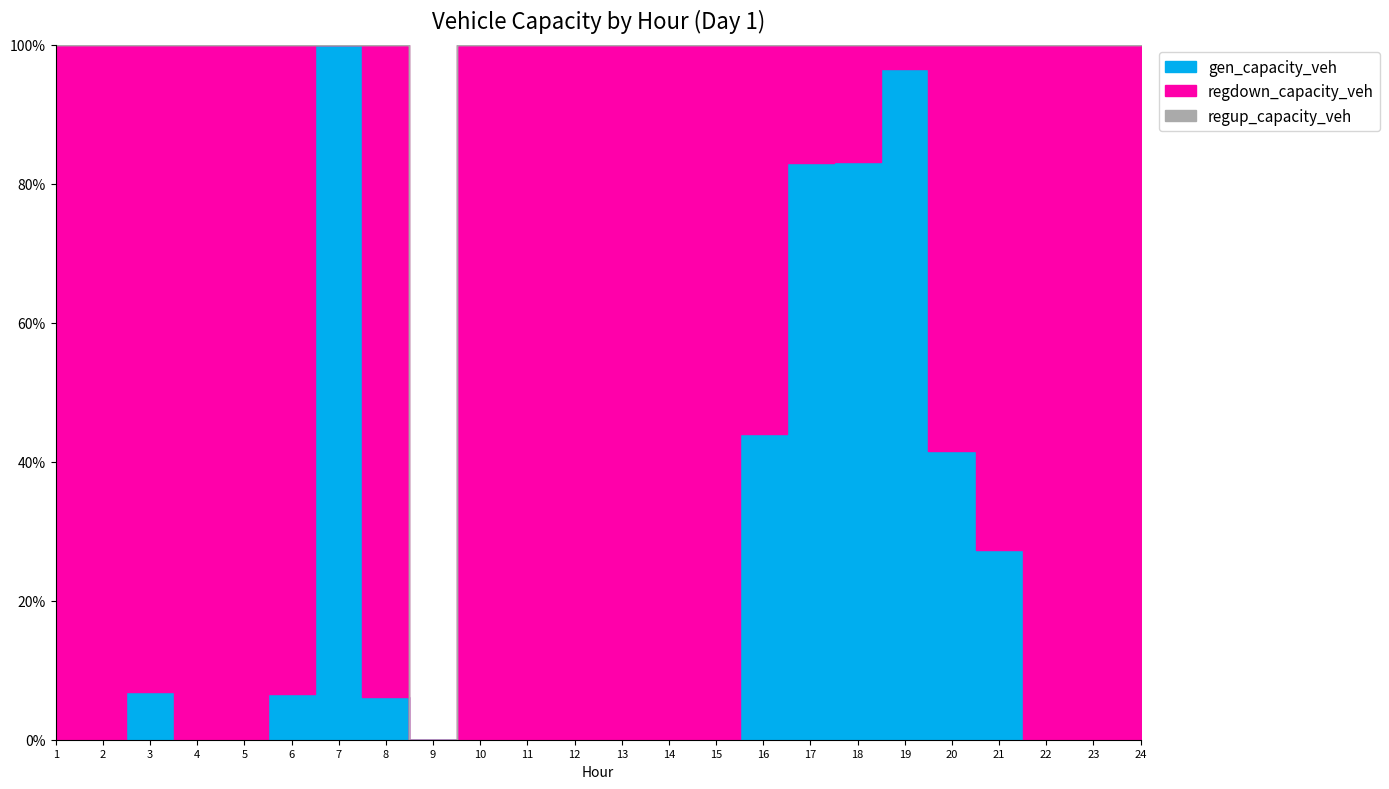

Which series has the largest range (max minus min)?

gen_capacity_veh